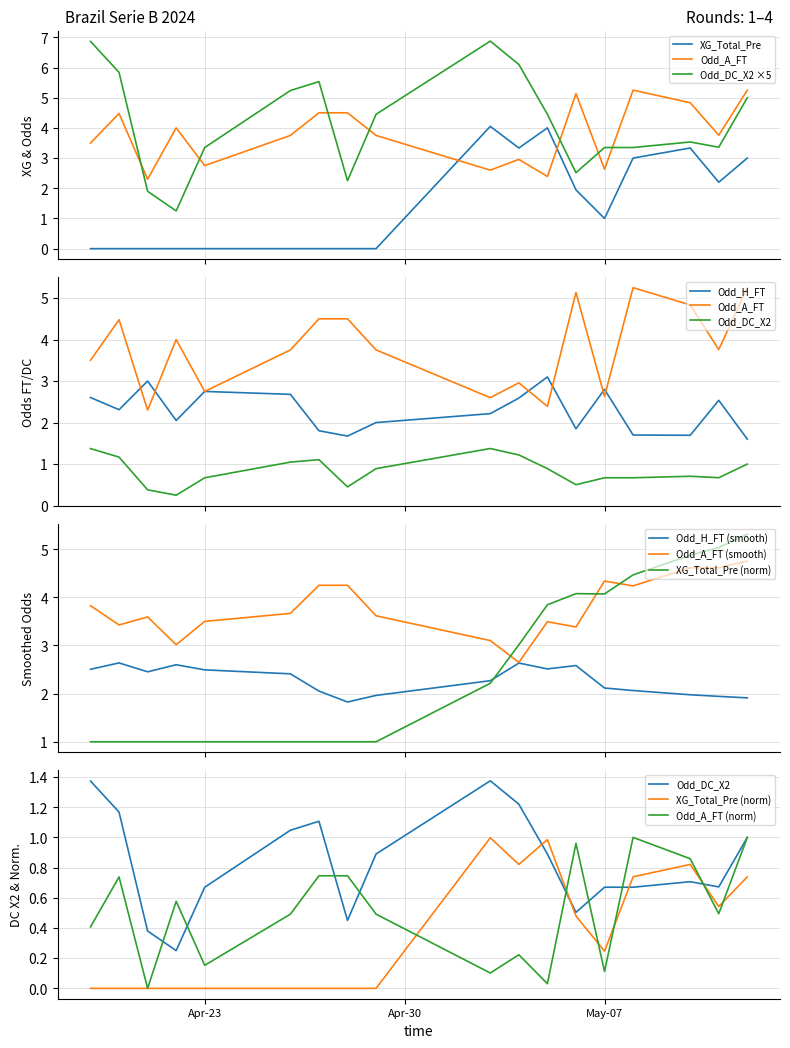

Which series has the largest total across all categories?

Odd_A_FT